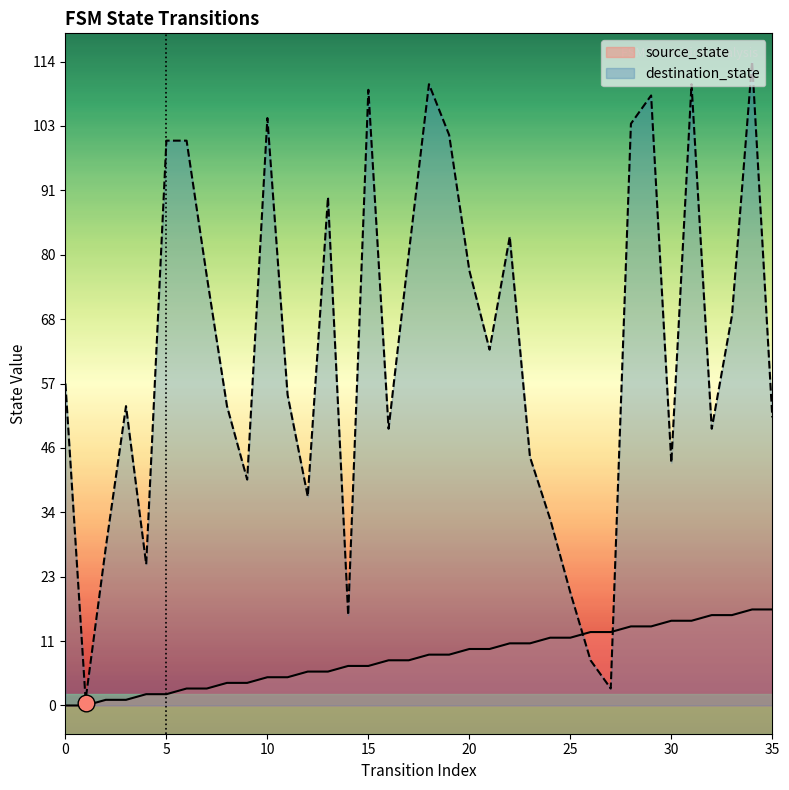

Which series has the largest total across all categories?

destination_state